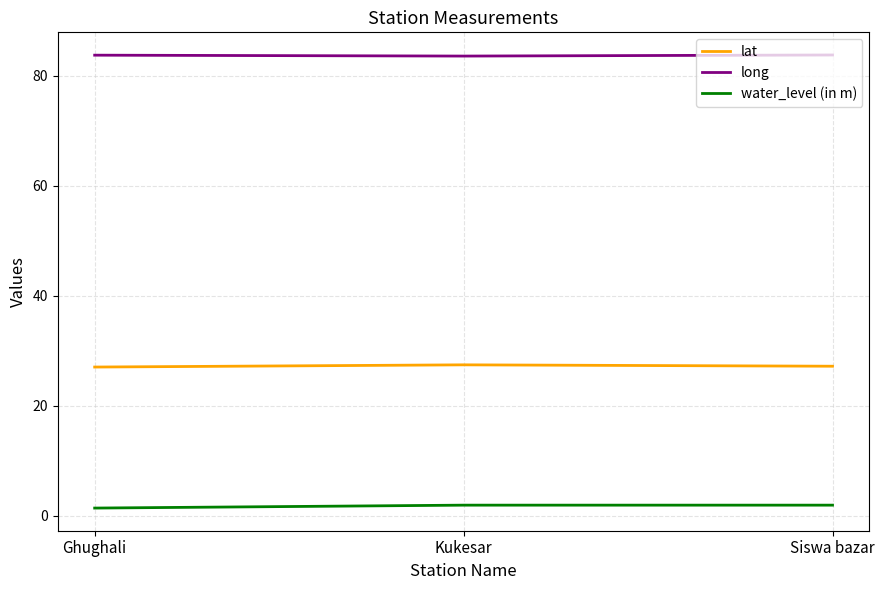

What is the sum of all lat values?

81.7